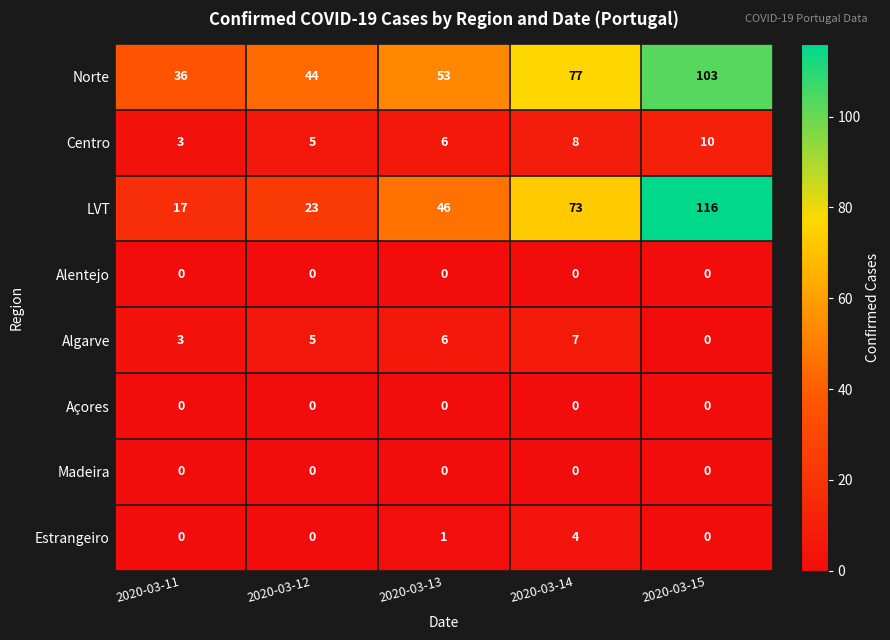

What is the difference between the highest and lowest values at 2020-03-12?

44